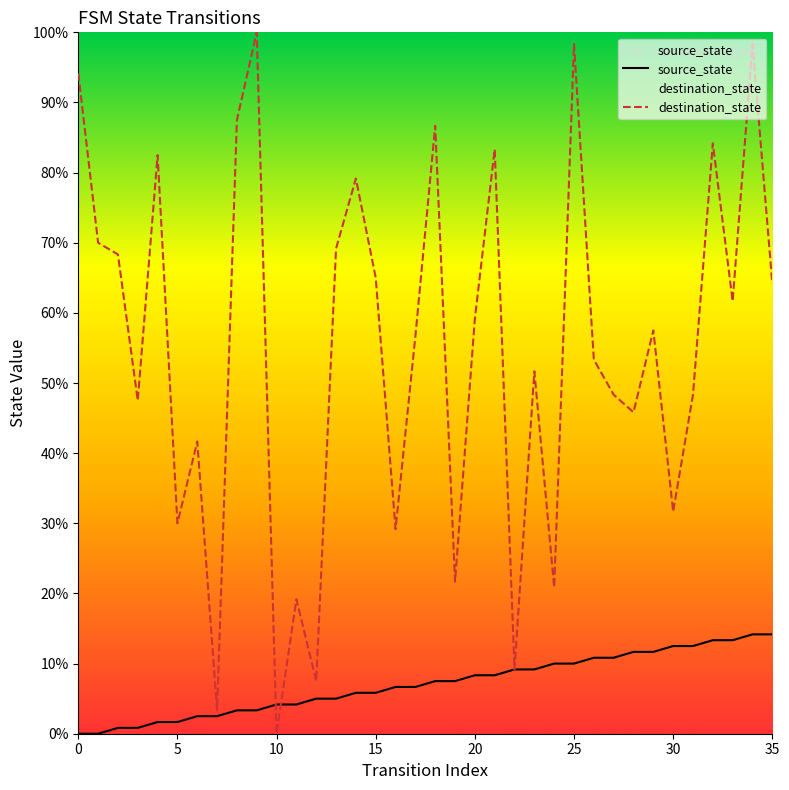

How many categories are shown in the chart?

36